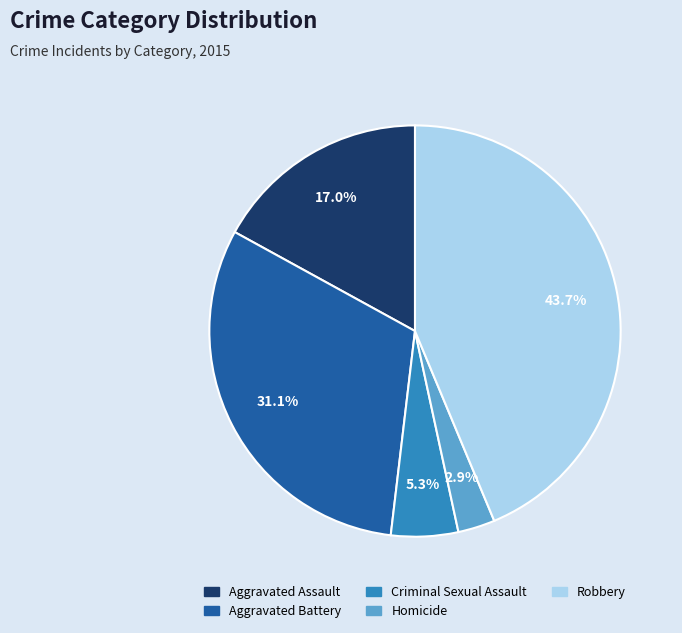

Which slice is the largest?

Robbery